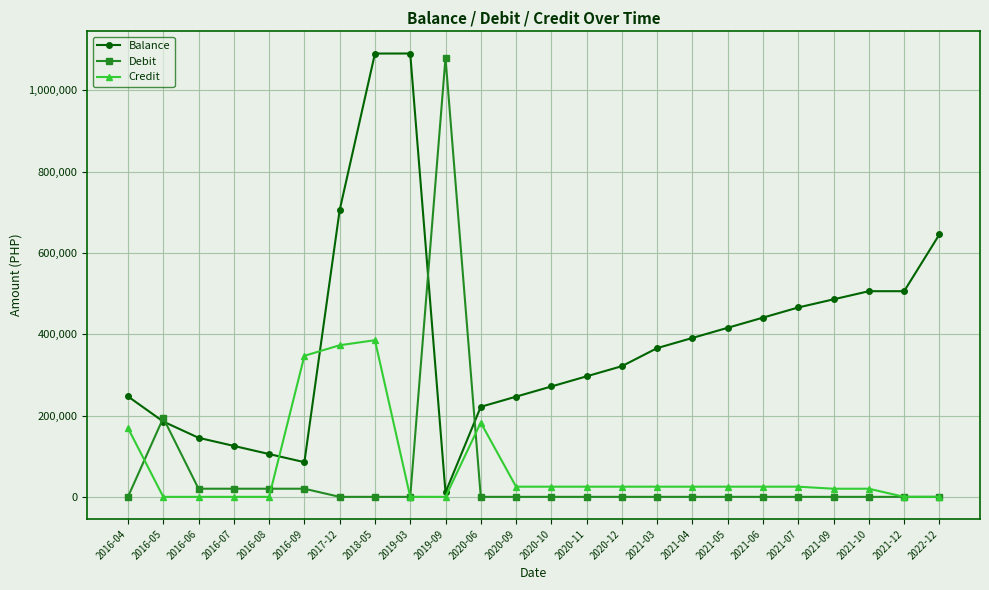

What are all the series names shown in the legend?

Balance, Debit, Credit